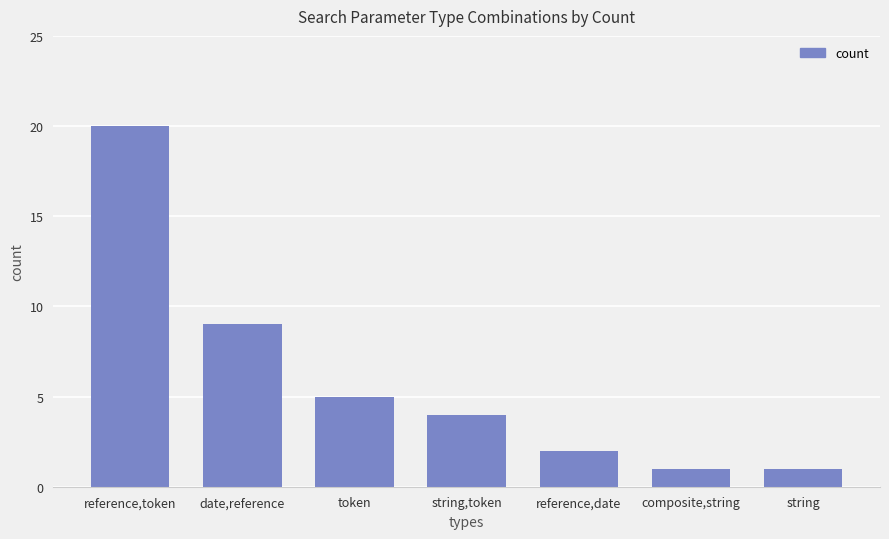

The chart shows a value of 2 at reference,date. True or false?

True